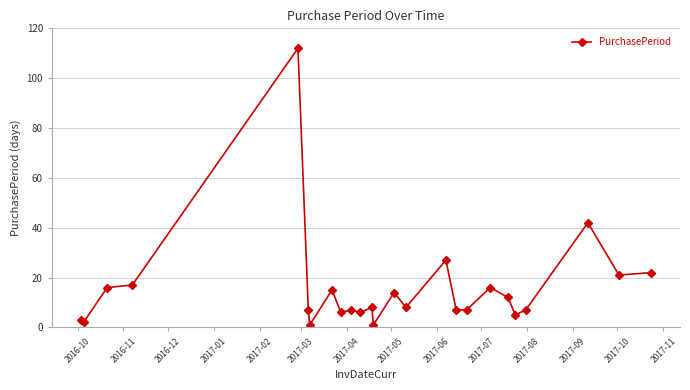

What is the greatest value displayed?

112